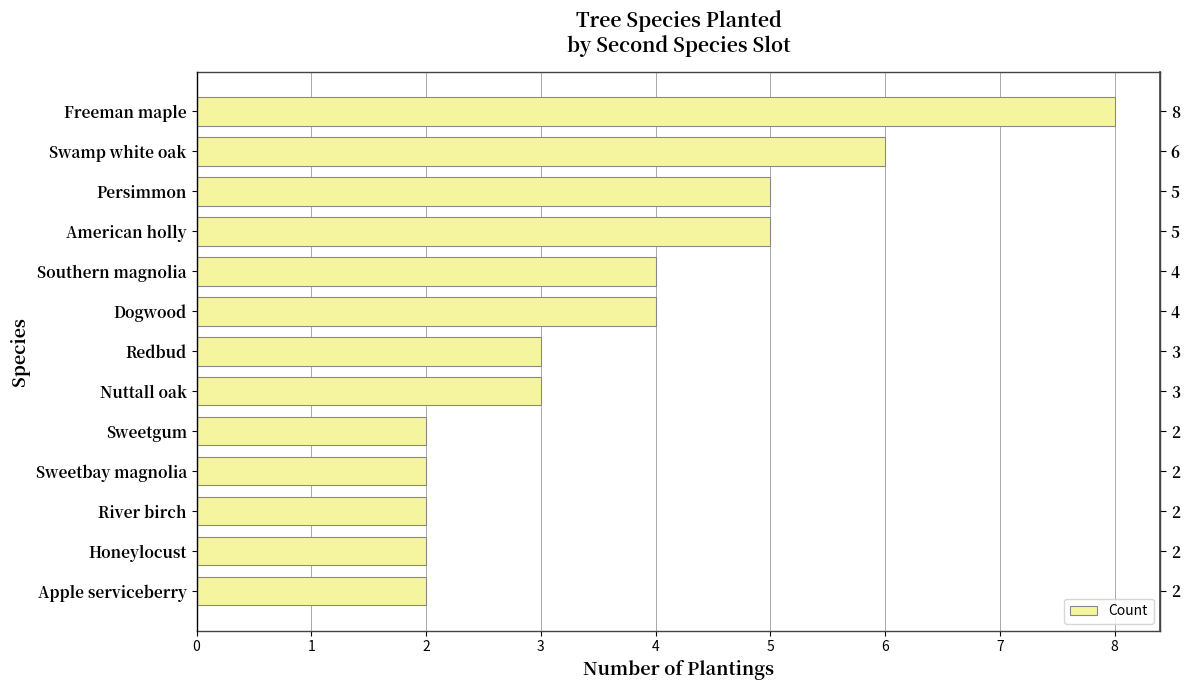

The chart shows a value of 2 at Honeylocust. True or false?

True